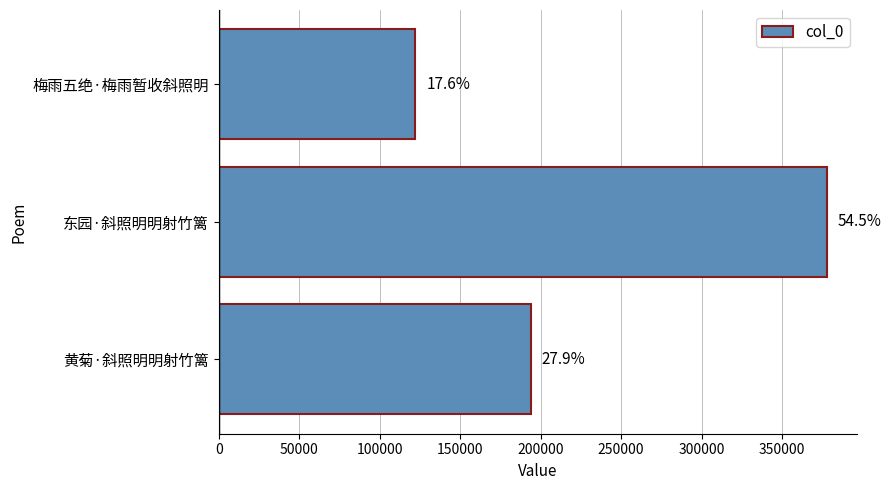

Does the chart contain any negative values?

No